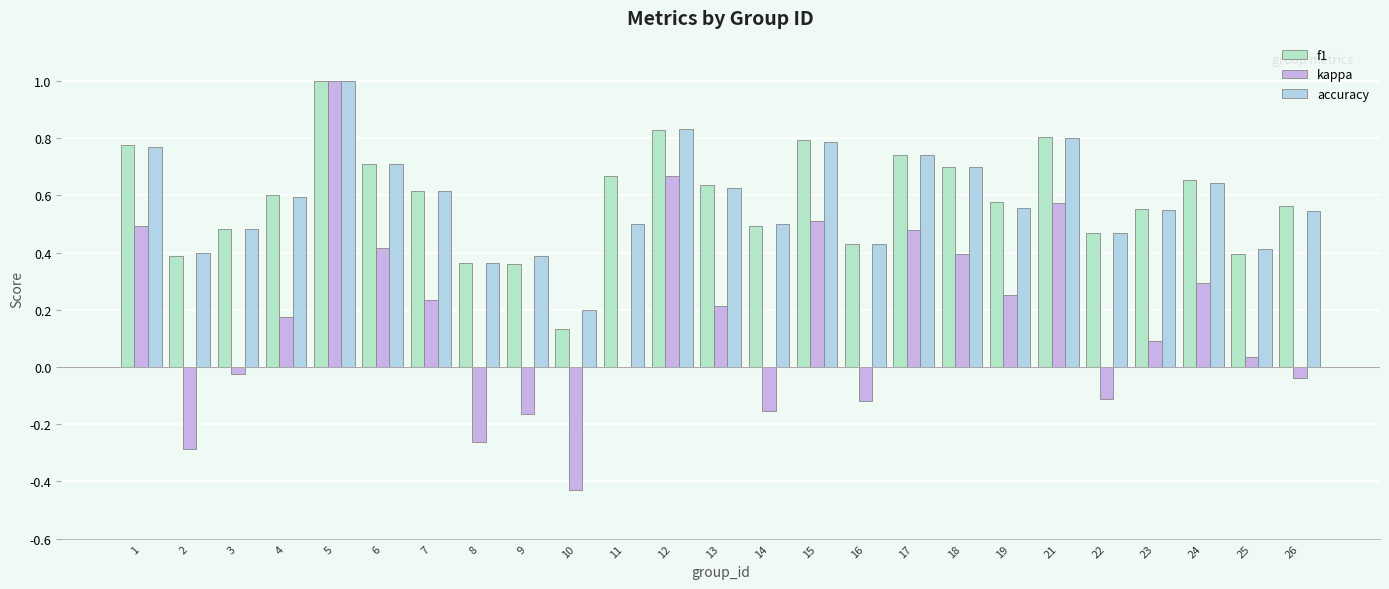

How many series are shown in this chart?

3